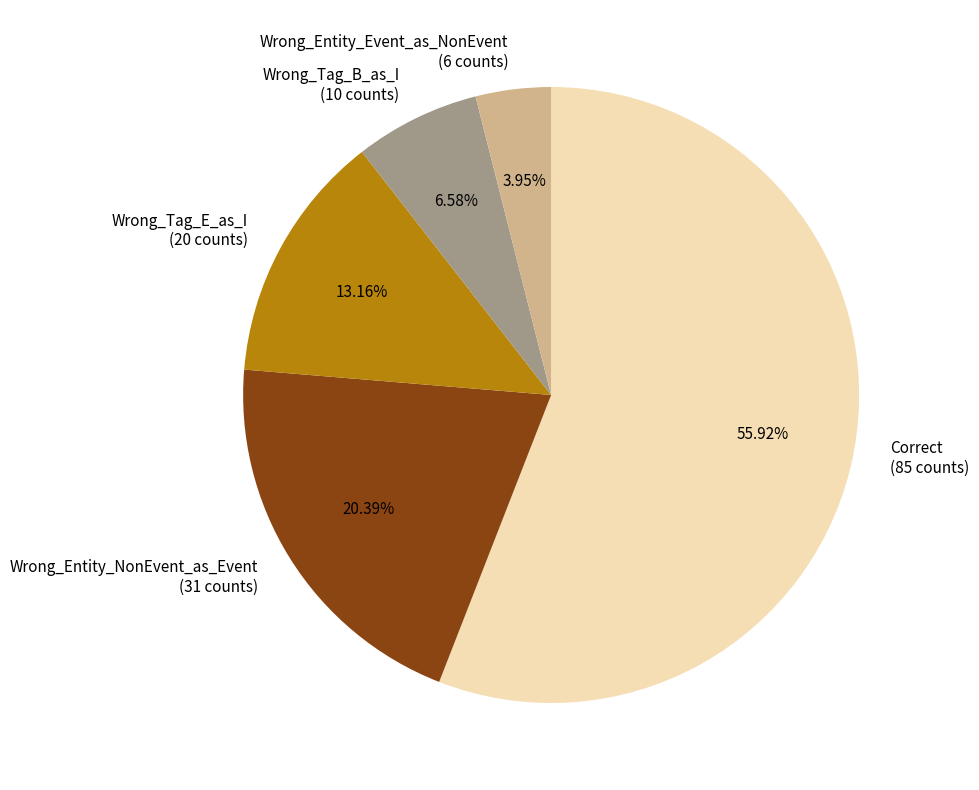

True or false: Wrong_Entity_NonEvent_as_Event accounts for 33% of the total.

False